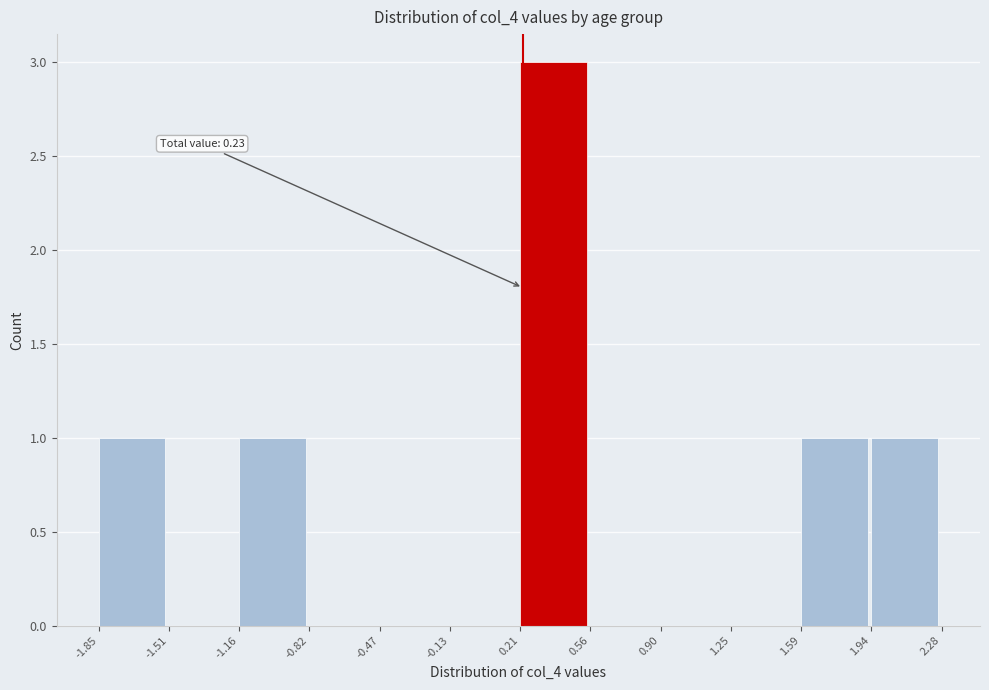

Which range on the x-axis has the tallest bar?

0.21 to 0.56